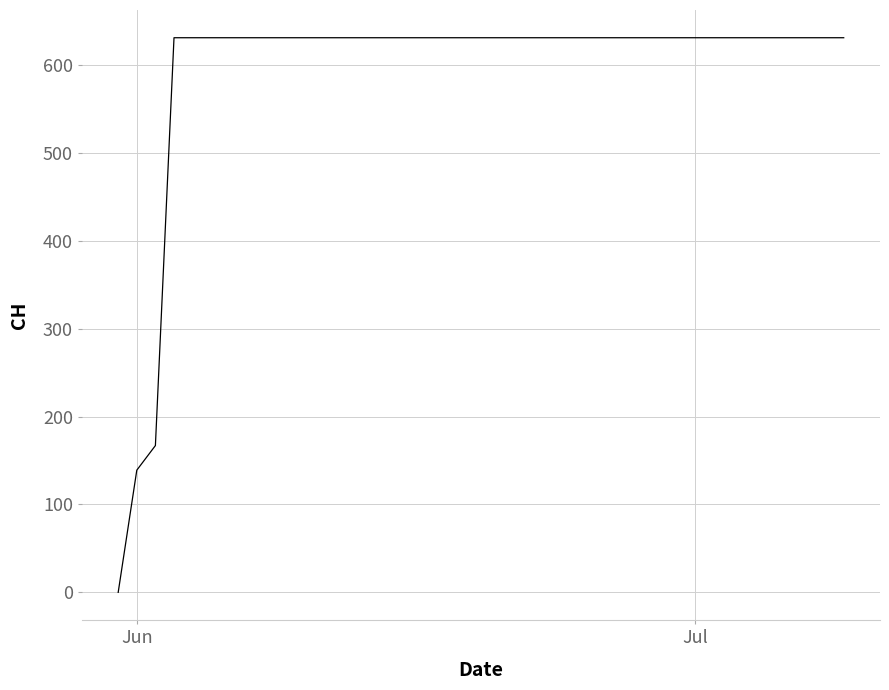

What is the maximum value shown in the chart?

631